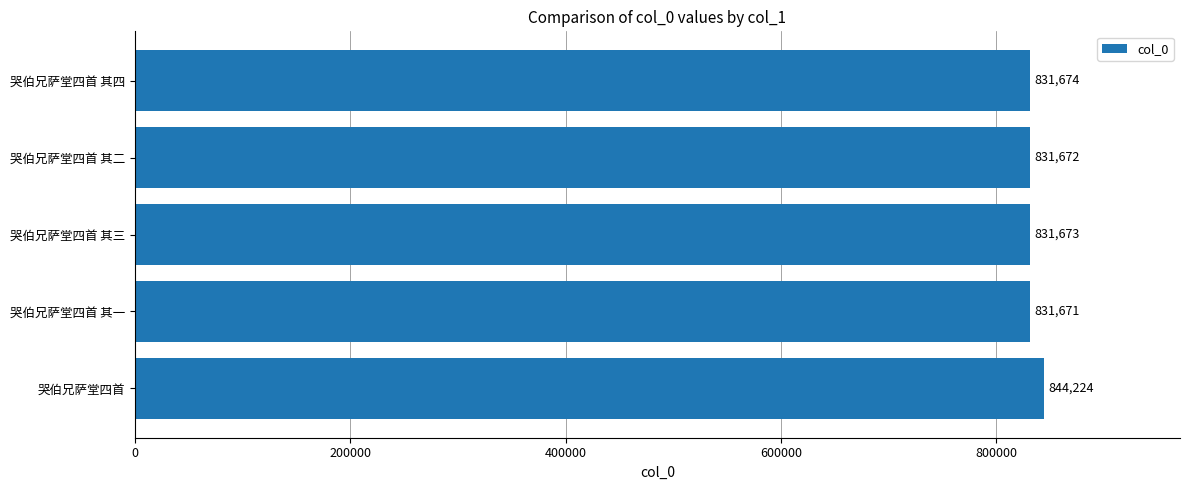

What is the change in value from 哭伯兄萨堂四首 其一 to 哭伯兄萨堂四首 其三?

+2